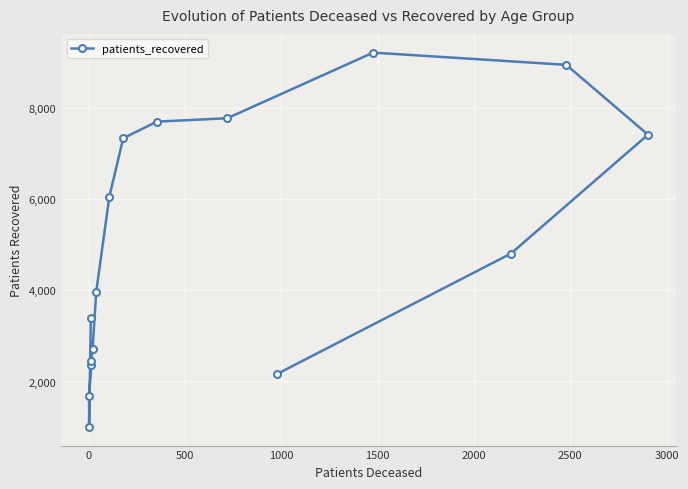

What is the sum of all values?

78943